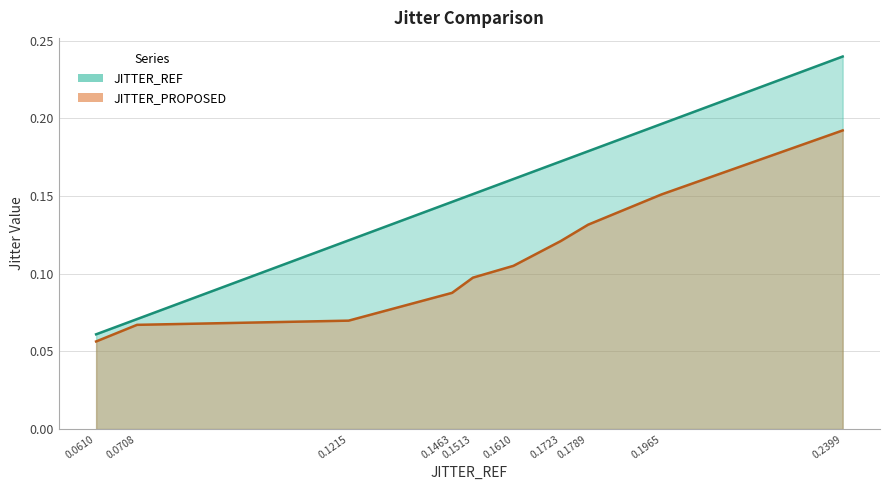

What is the total value across all series at 0.1463?

0.2